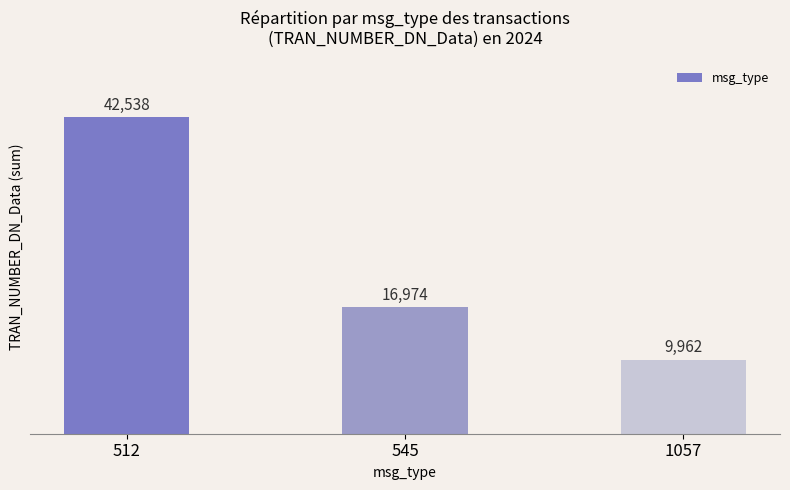

True or false: the data shows 16974 at 545.

True